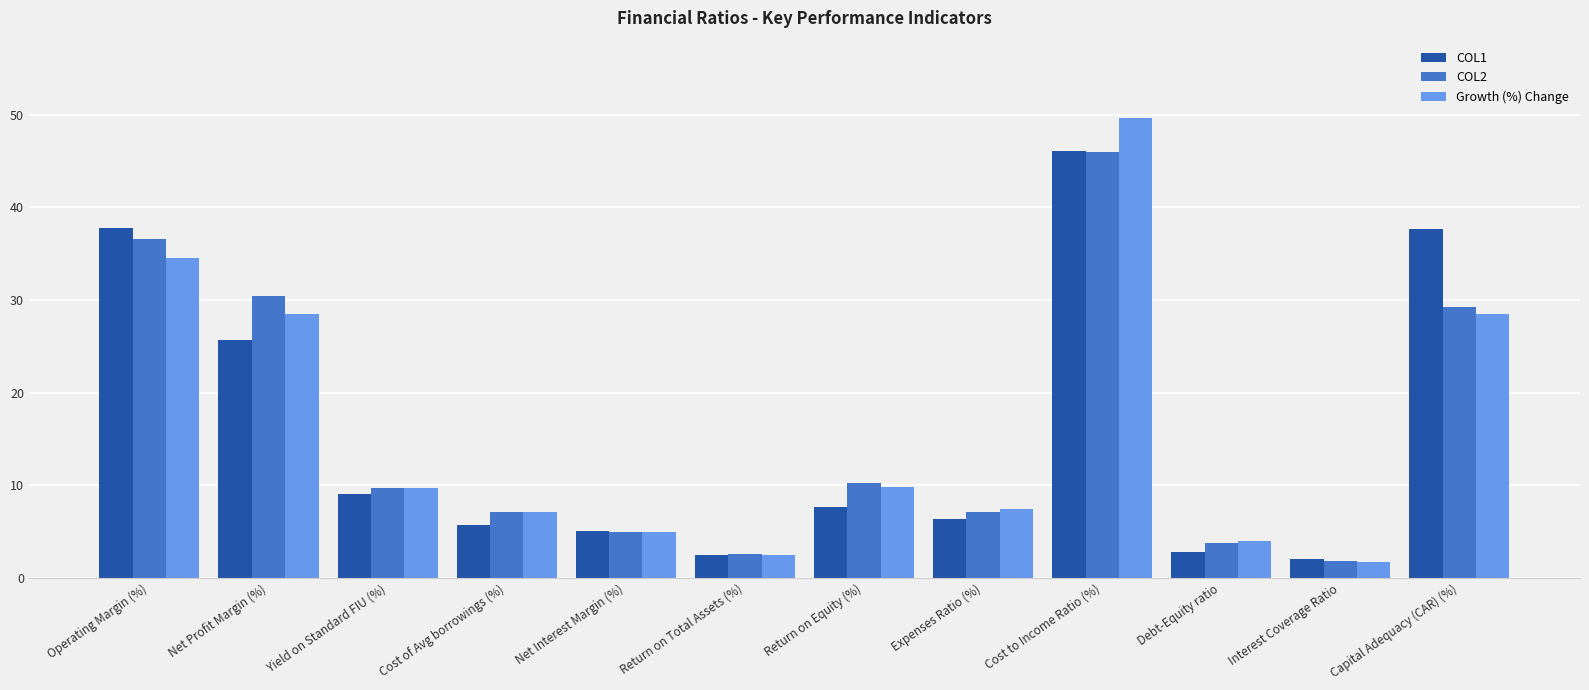

The value of COL1 at Cost of Avg borrowings (%) is 9.2. True or false?

False